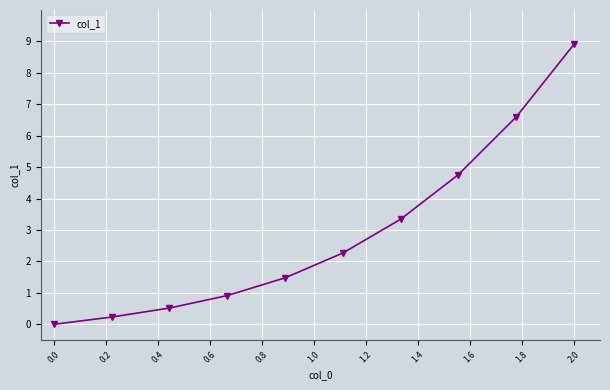

What is the average value?

2.9